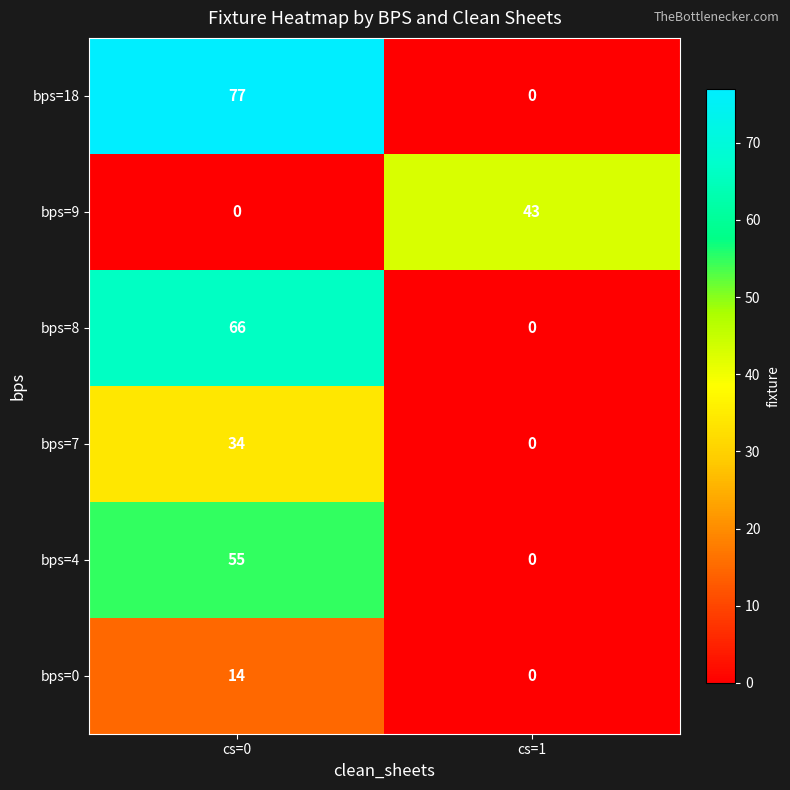

Count the number of categories in the chart.

2